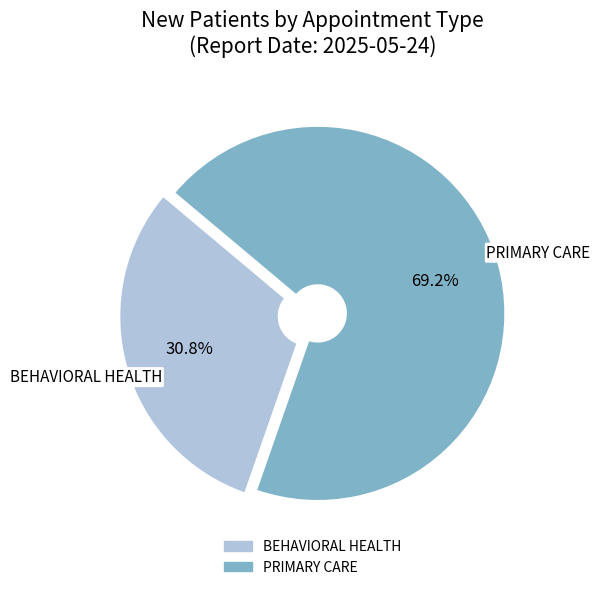

What is the largest slice in the pie chart?

PRIMARY CARE